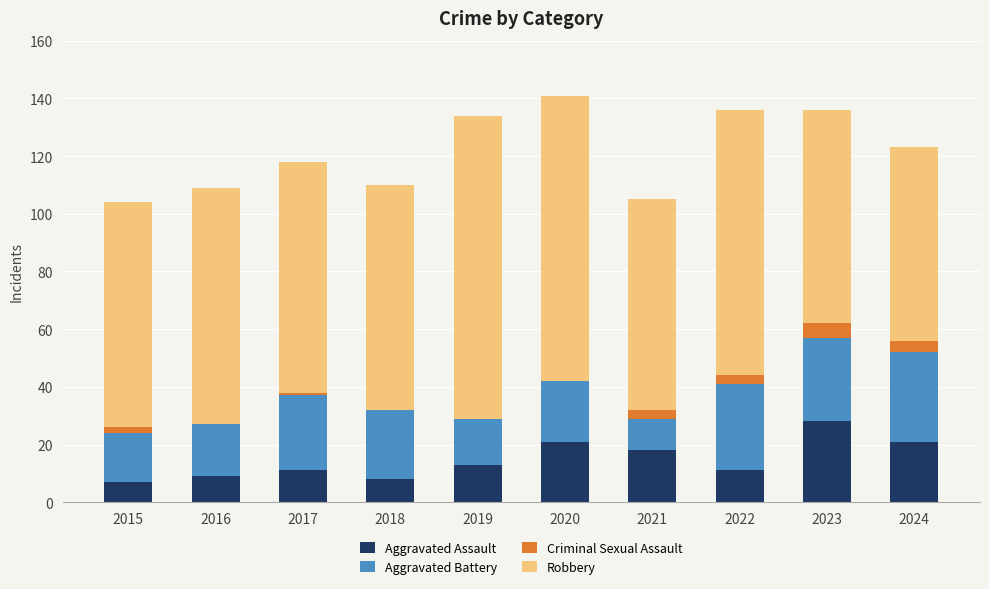

True or false: Aggravated Assault has a value of 18 at 2021.

True